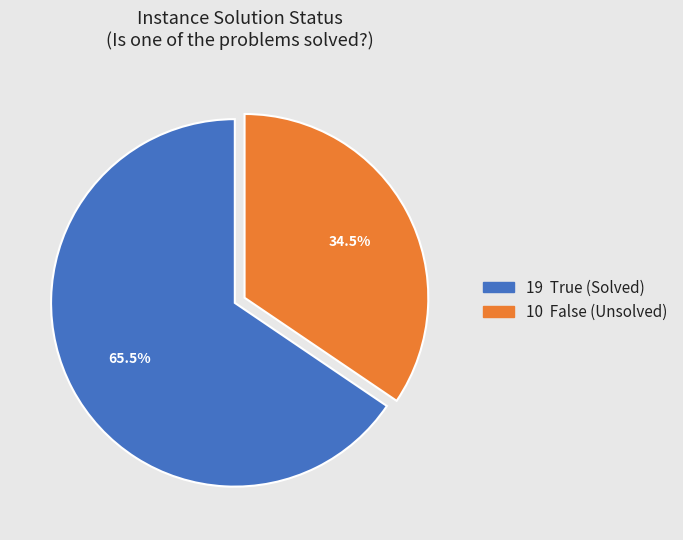

Is there a majority slice in this chart?

Yes